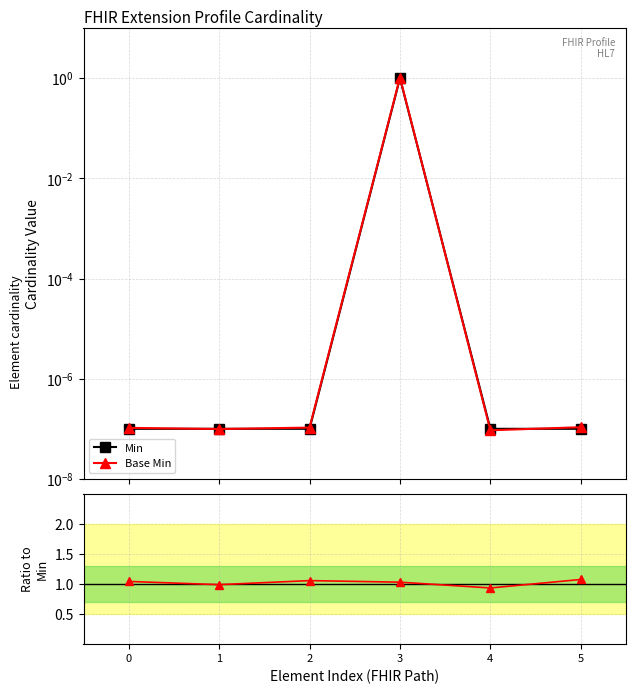

How many interior local valleys does the Base Min series have?

2